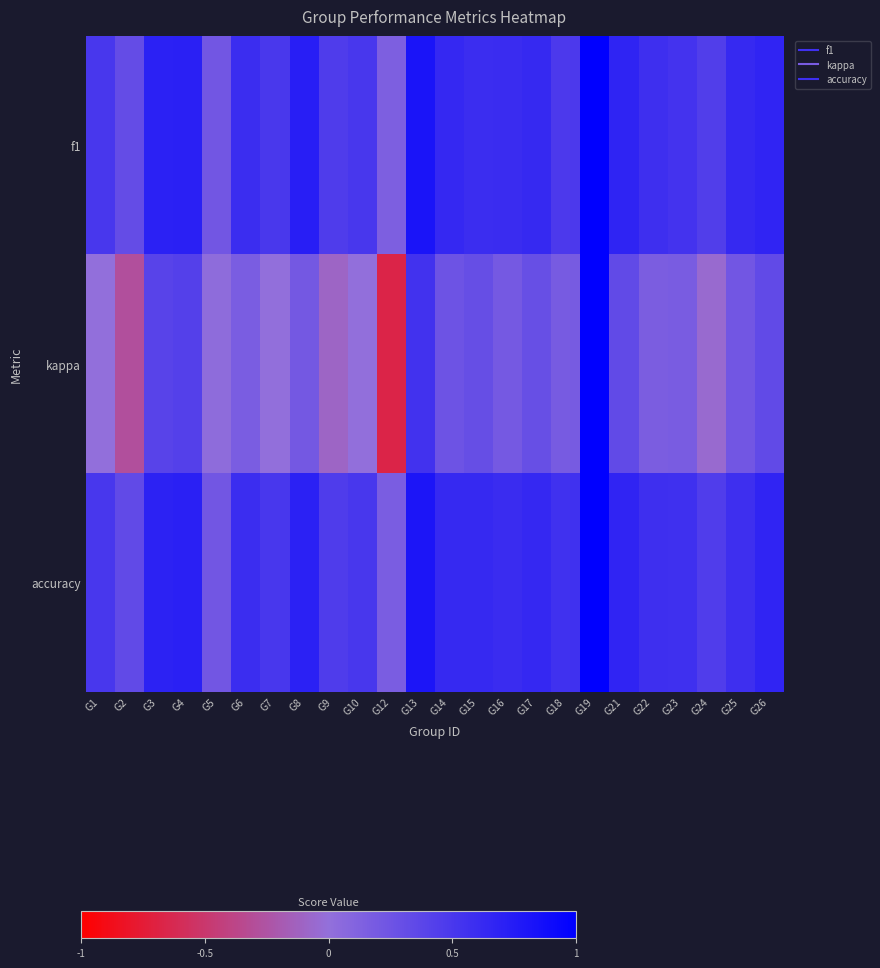

Reading left to right, extract all data points from this chart.

f1: G1=0.5	G2=0.3	G3=0.7	G4=0.7	G5=0.2	G6=0.6	G7=0.5	G8=0.7	G9=0.5	G10=0.5	G12=0.1	G13=0.8	G14=0.6	G15=0.6	G16=0.6	G17=0.6	G18=0.5	G19=1.0	G21=0.7	G22=0.6	G23=0.5	G24=0.4	G25=0.6	G26=0.7
kappa: G1=0.0	G2=-0.3	G3=0.4	G4=0.4	G5=0.0	G6=0.2	G7=0.0	G8=0.2	G9=-0.1	G10=0.0	G12=-0.7	G13=0.5	G14=0.3	G15=0.3	G16=0.2	G17=0.3	G18=0.2	G19=1.0	G21=0.3	G22=0.2	G23=0.2	G24=-0.0	G25=0.2	G26=0.3
accuracy: G1=0.5	G2=0.3	G3=0.7	G4=0.7	G5=0.2	G6=0.6	G7=0.5	G8=0.7	G9=0.5	G10=0.5	G12=0.2	G13=0.8	G14=0.6	G15=0.6	G16=0.6	G17=0.6	G18=0.6	G19=1.0	G21=0.7	G22=0.6	G23=0.6	G24=0.5	G25=0.6	G26=0.7